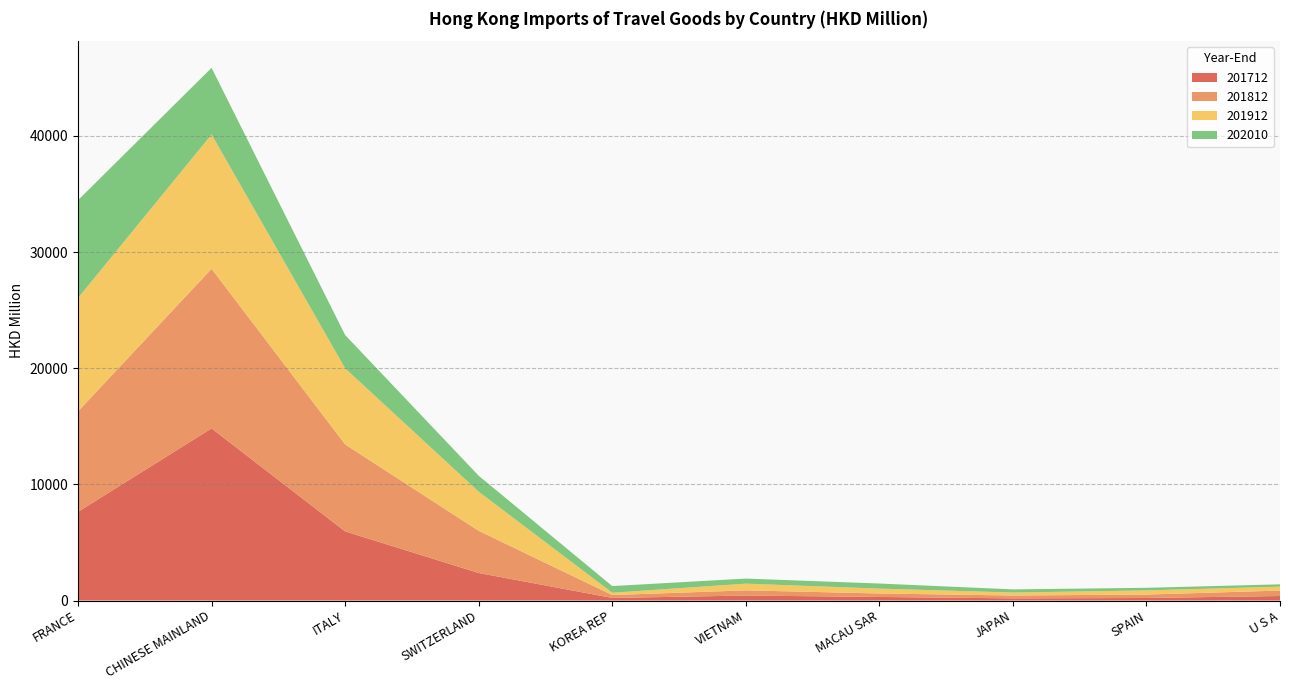

Reading left to right, what are all the values shown in this chart?

201712: FRANCE=7637.1	CHINESE MAINLAND=14818.8	ITALY=5953.0	SWITZERLAND=2371.6	KOREA REP=223.7	VIETNAM=428.5	MACAU SAR=307.2	JAPAN=186.2	SPAIN=217.7	U S A=388.1
201812: FRANCE=8651.0	CHINESE MAINLAND=13742.3	ITALY=7489.7	SWITZERLAND=3628.7	KOREA REP=247.6	VIETNAM=446.9	MACAU SAR=299.1	JAPAN=244.9	SPAIN=295.1	U S A=469.1
201912: FRANCE=9758.3	CHINESE MAINLAND=11564.5	ITALY=6548.5	SWITZERLAND=3371.1	KOREA REP=197.1	VIETNAM=576.4	MACAU SAR=419.4	JAPAN=256.4	SPAIN=358.3	U S A=336.3
202010: FRANCE=8420.9	CHINESE MAINLAND=5739.7	ITALY=2867.9	SWITZERLAND=1373.3	KOREA REP=575.5	VIETNAM=437.7	MACAU SAR=437.6	JAPAN=271.1	SPAIN=223.4	U S A=202.0